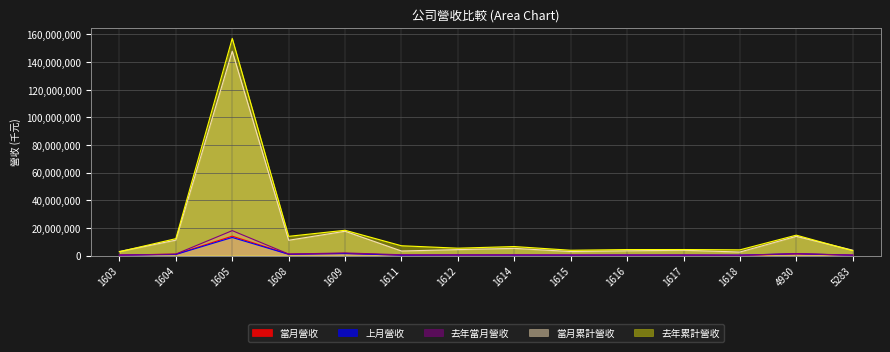

In 上月營收, how many points are higher than both neighbors (excluding endpoints)?

5